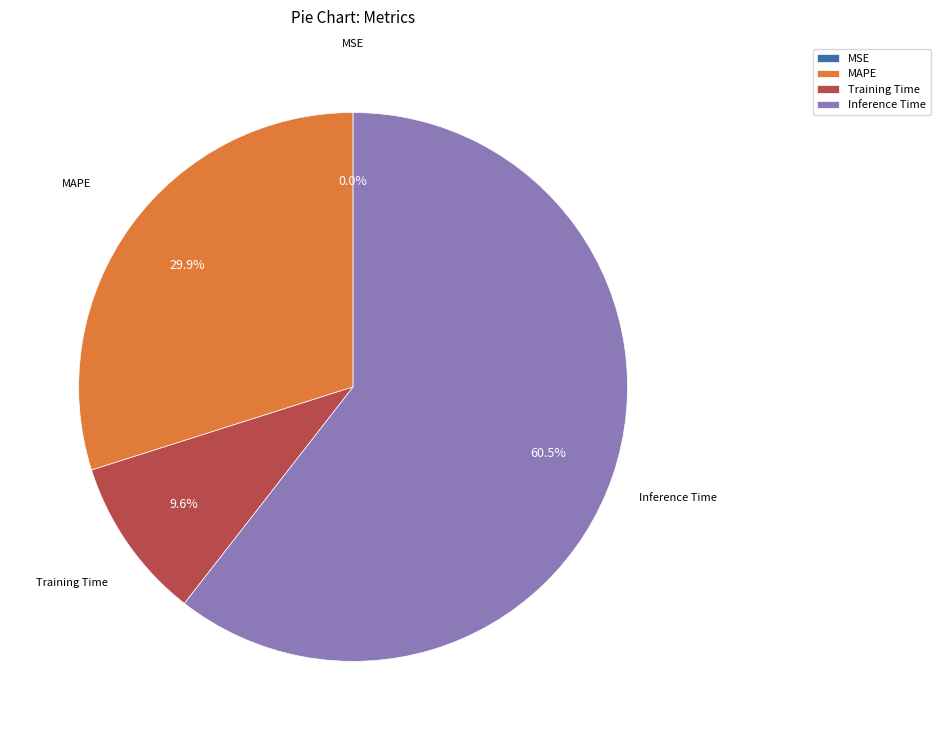

The Training Time slice represents 3% of the pie. True or false?

False